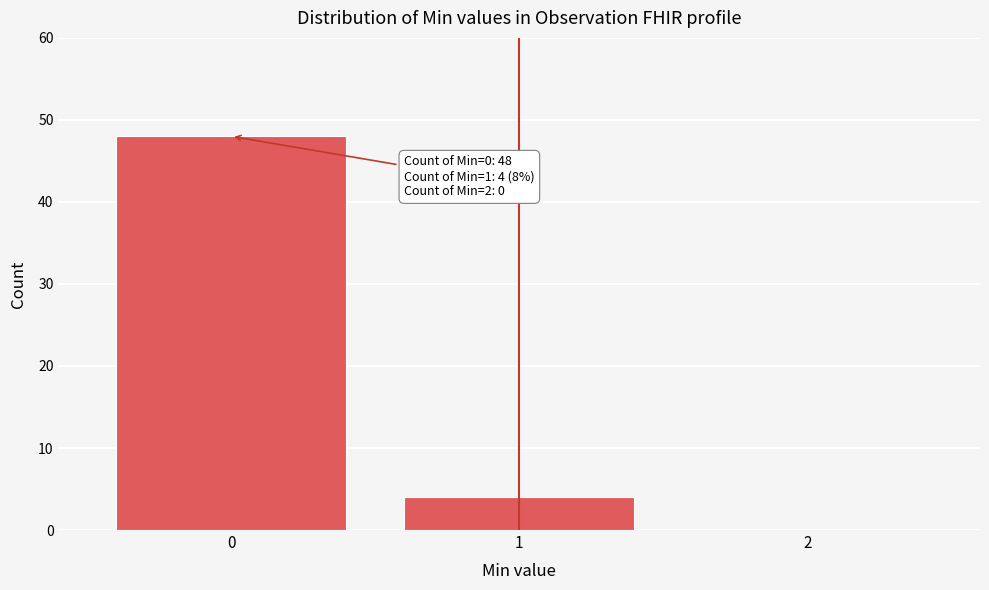

Reading left to right, extract all data points from this chart.

0=48	1=4	2=0